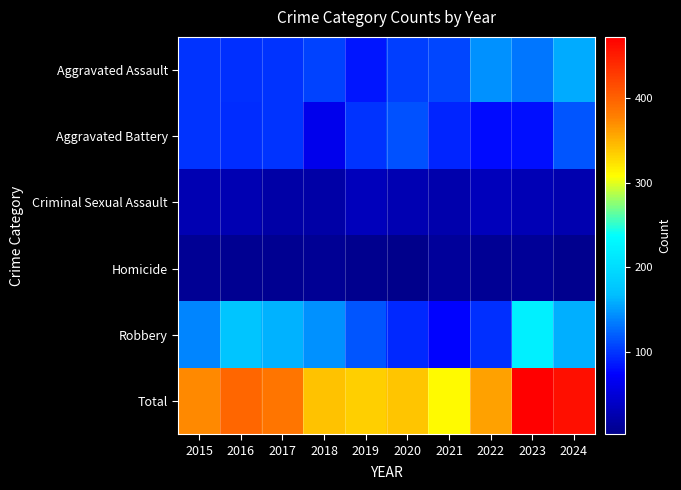

Which series has the largest range (max minus min)?

Total